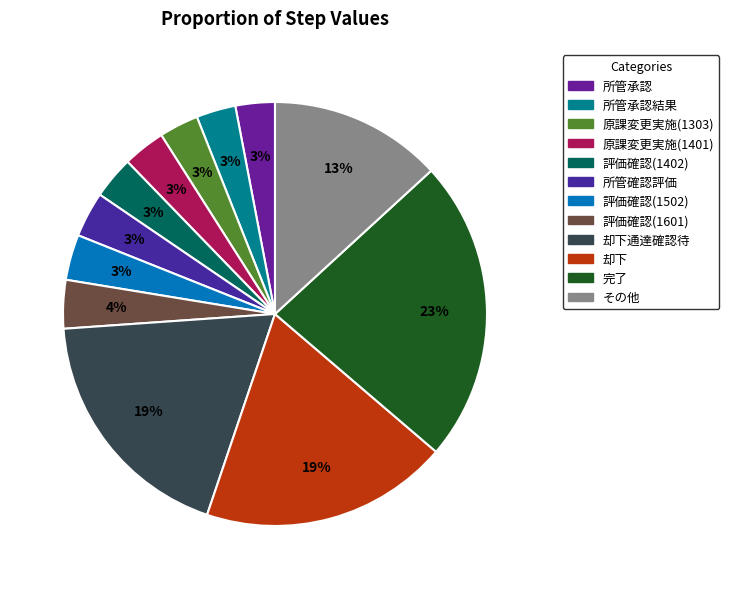

How many slices are in this pie chart?

12